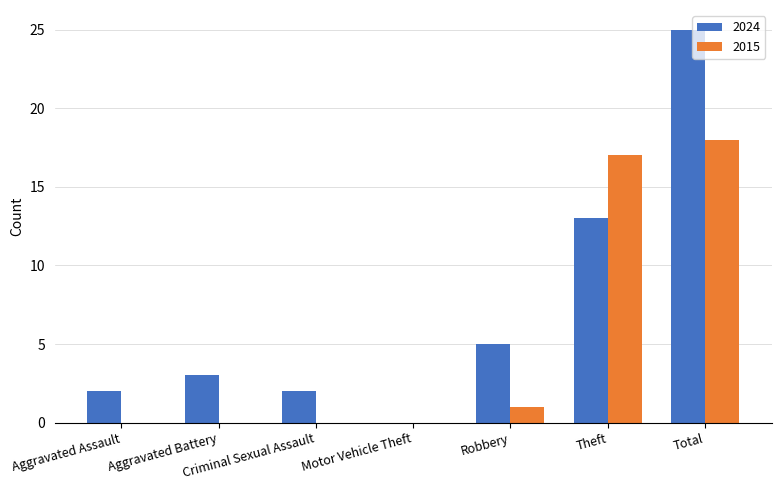

Between Criminal Sexual Assault and Theft, which series saw the biggest shift?

2015